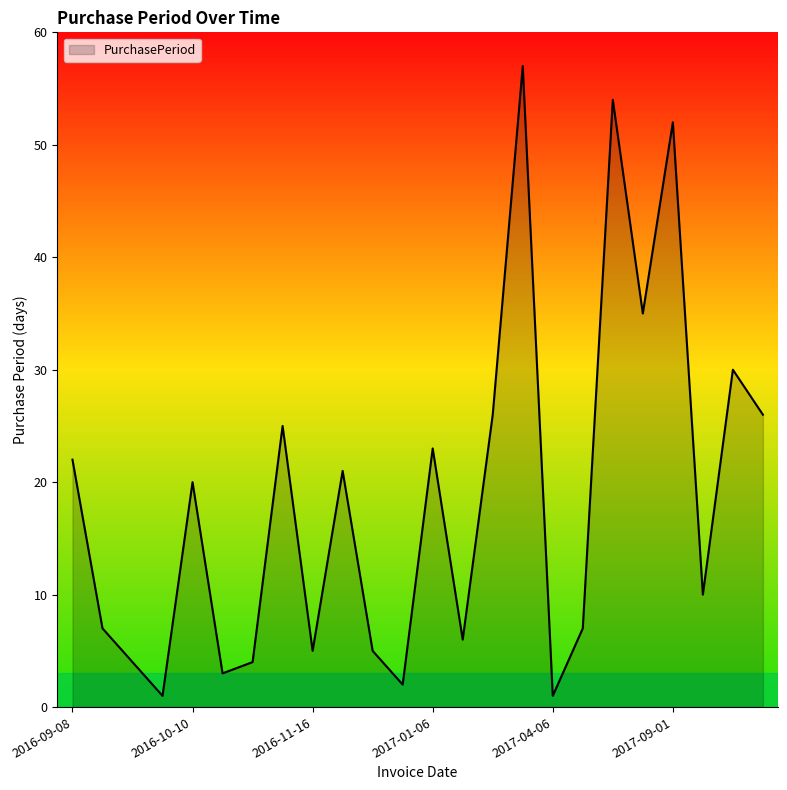

What is the maximum value shown in the chart?

57